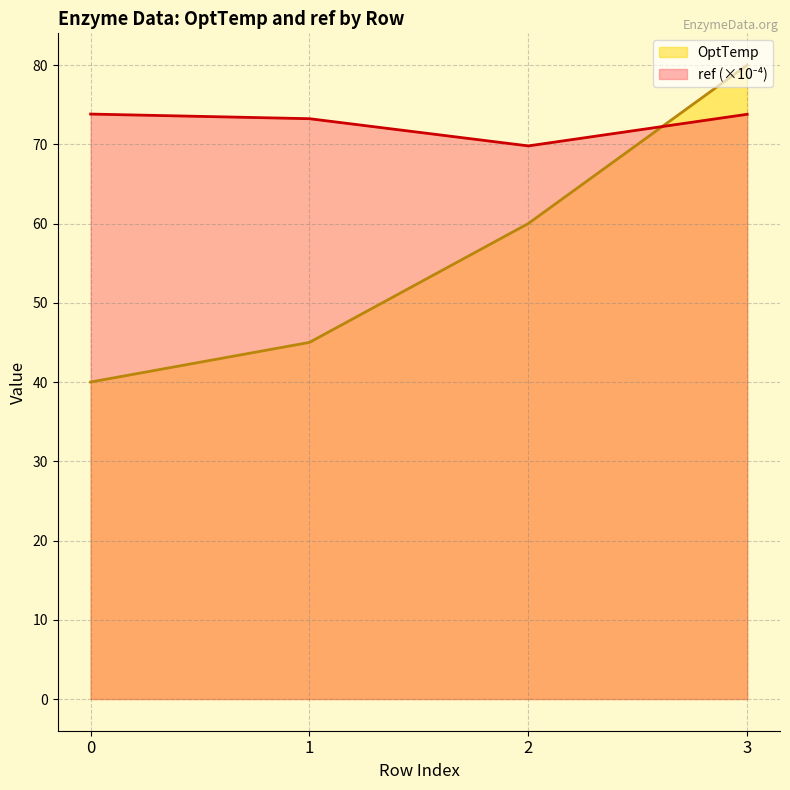

Between which two adjacent categories do OptTemp and ref first intersect?

2 and 3